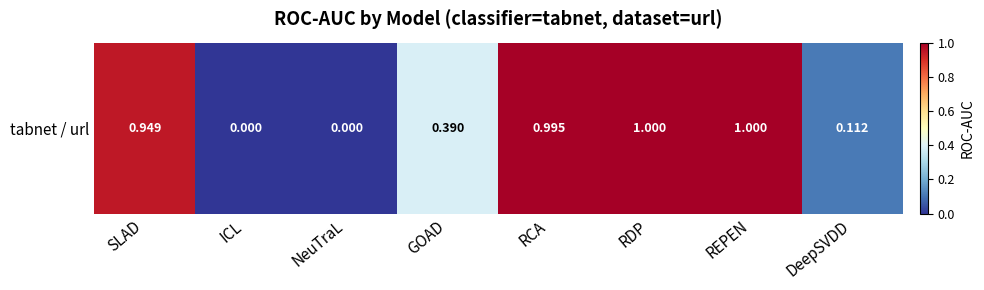

What is the average value?

0.6